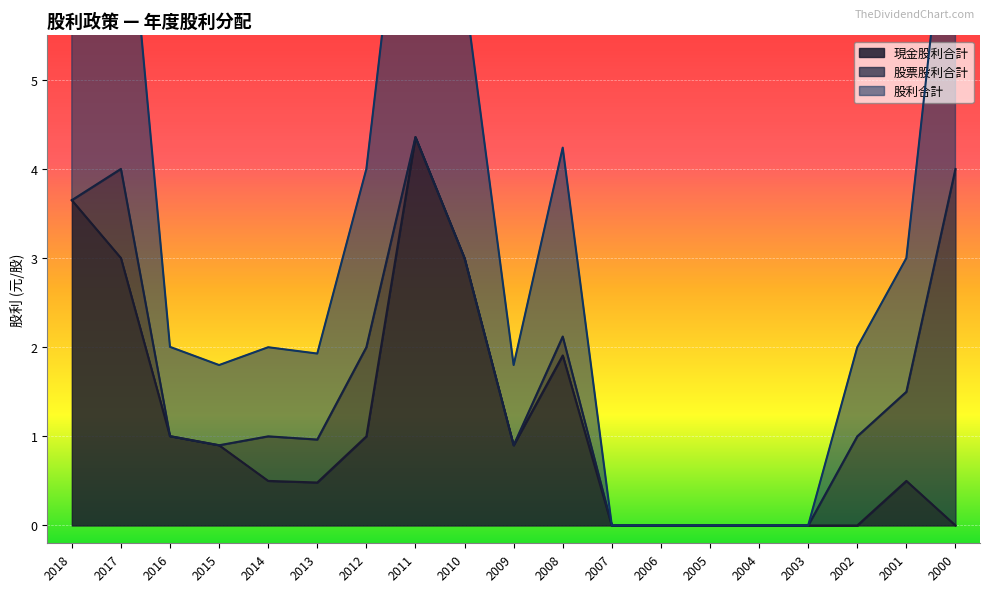

Which series has the widest spread of values?

股利合計